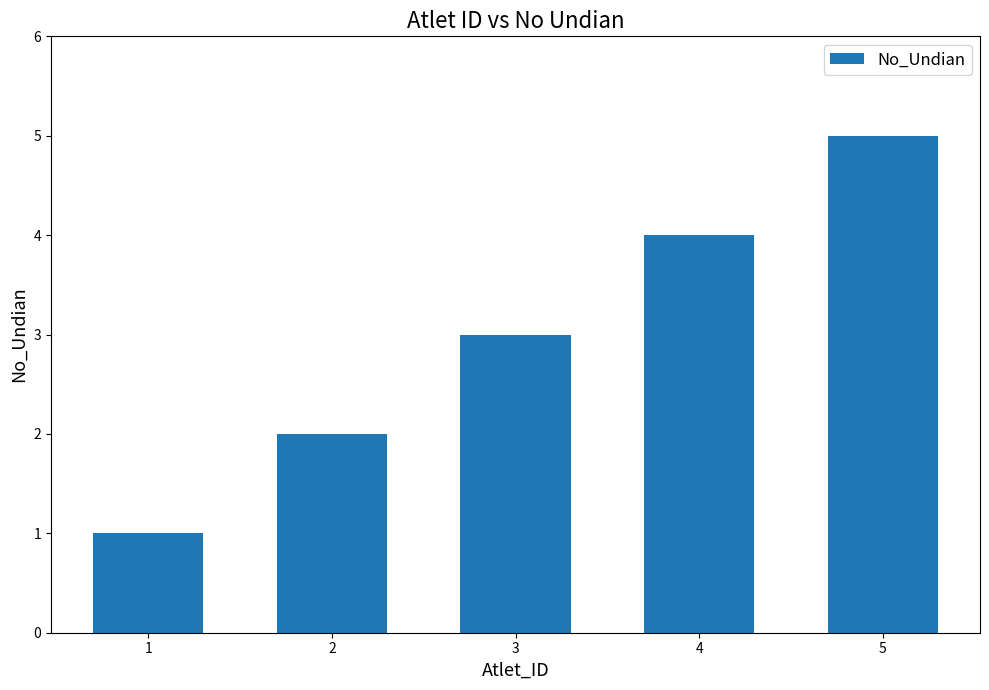

The value at 4 is 3. True or false?

False